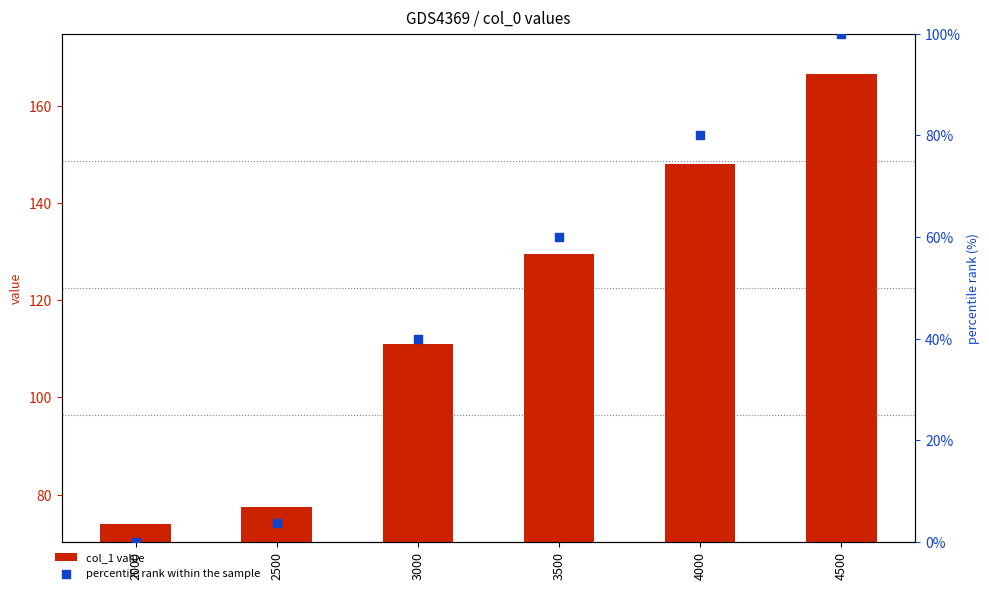

What is the total value across all series at 2000?

74.0